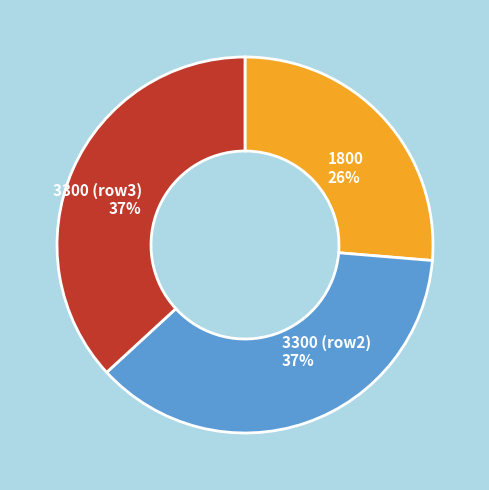

What is the smallest slice in the pie chart?

1800 26%